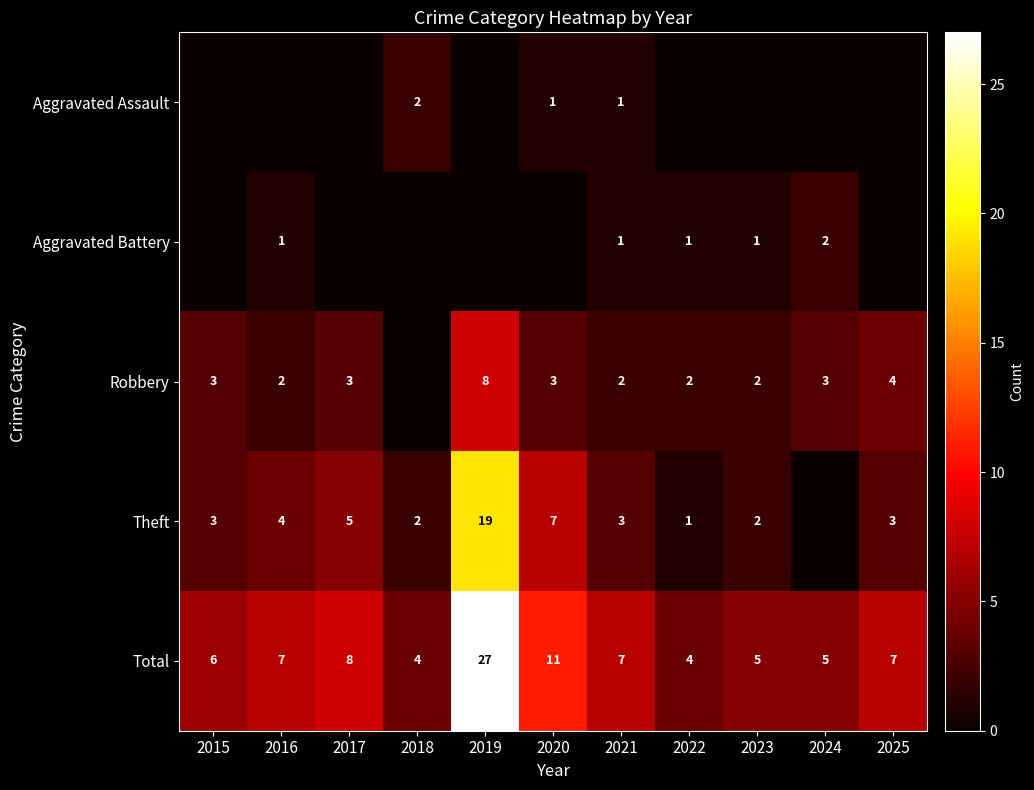

True or false: Robbery has a value of 4 at 2020.

False